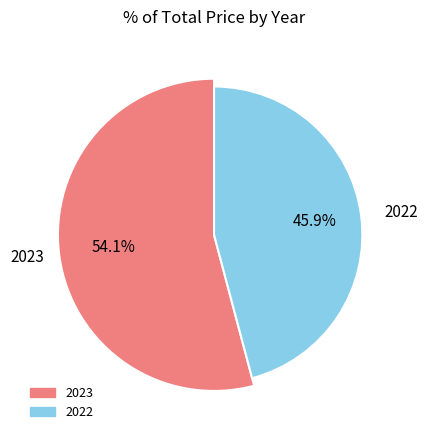

What portion of the pie excludes 2022?

54.1%